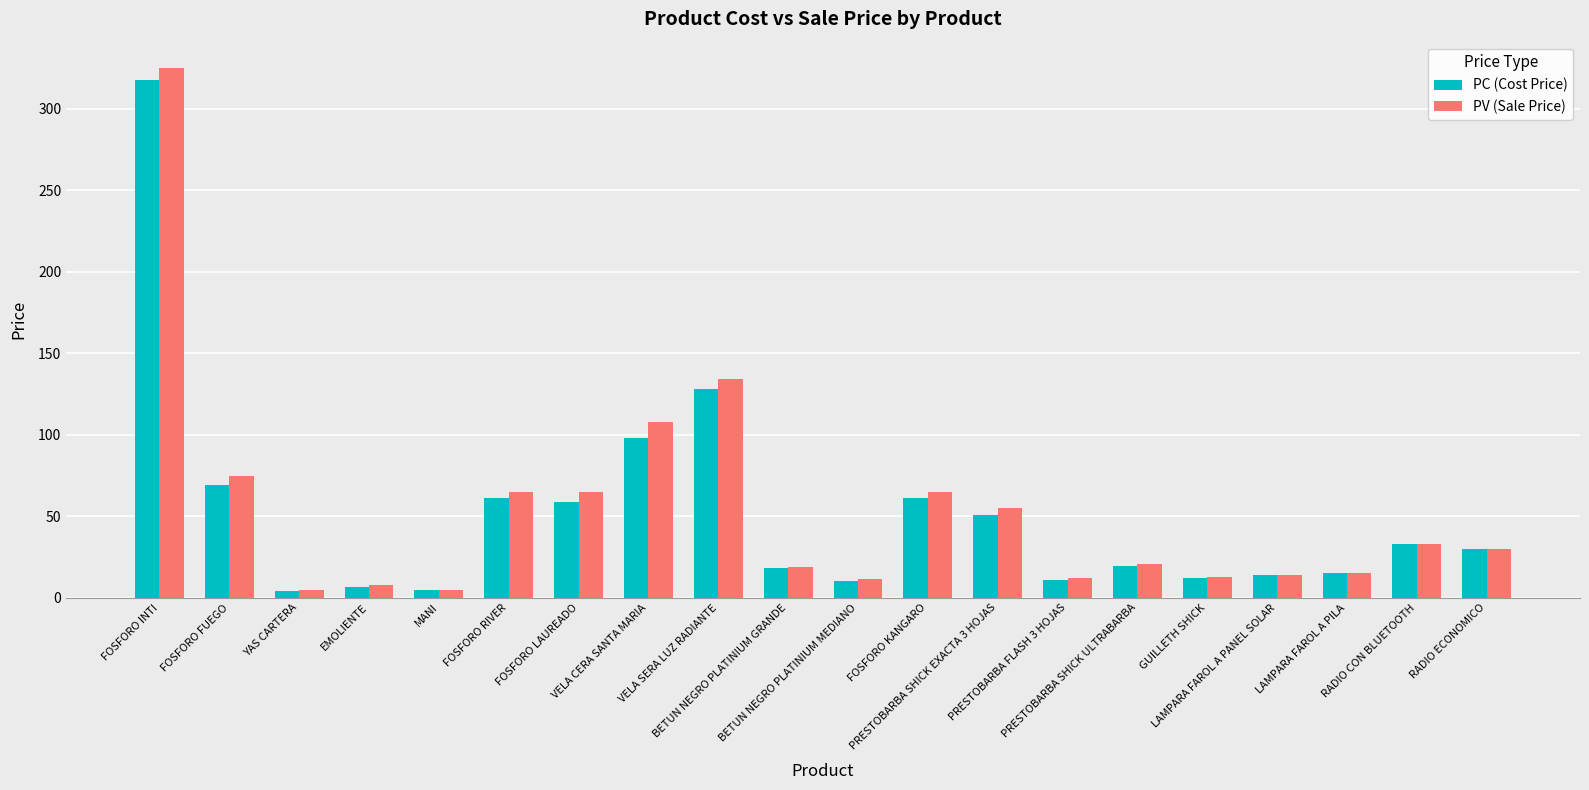

At which label is PV (Sale Price) closest to 164?

VELA SERA LUZ RADIANTE